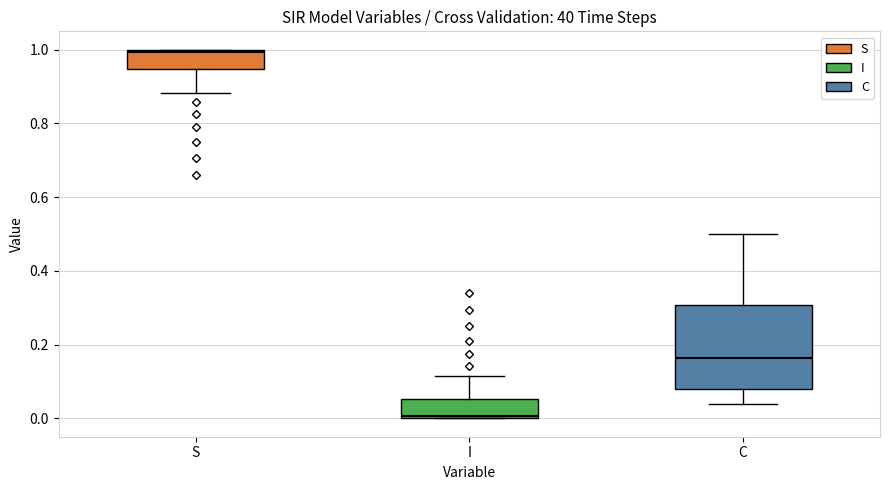

Reading left to right, read every box against the y-axis: the position of its median line, the range the box covers, and the ends of its whiskers. The values are not printed on the chart, so give them approximately, as read against the axis.

S: median 1.00, box 0.94 to 1.00, whiskers 0.88 to 1.00
I: median 0.00, box 0.00 to 0.06, whiskers 0.00 to 0.12
C: median 0.16, box 0.08 to 0.30, whiskers 0.04 to 0.50